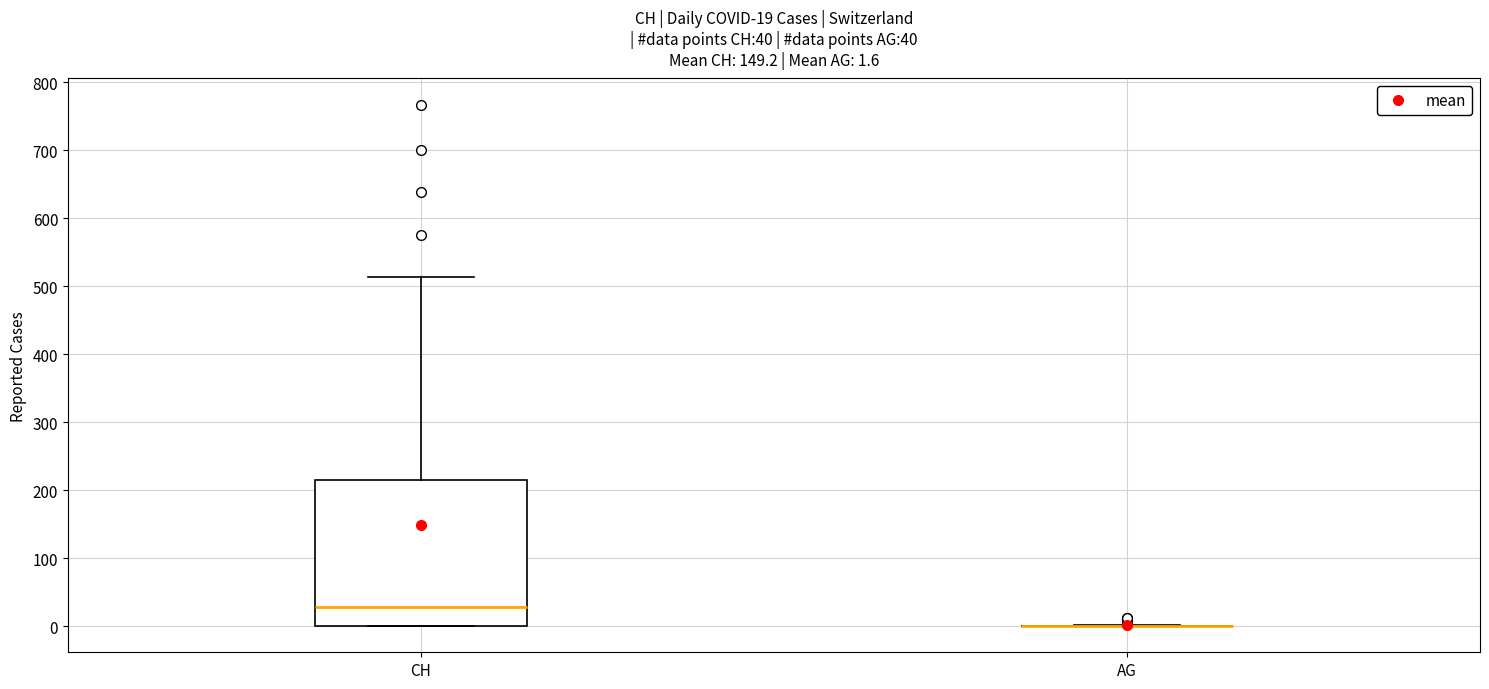

Comparing the boxes themselves (not the whiskers), which one is the tallest?

CH